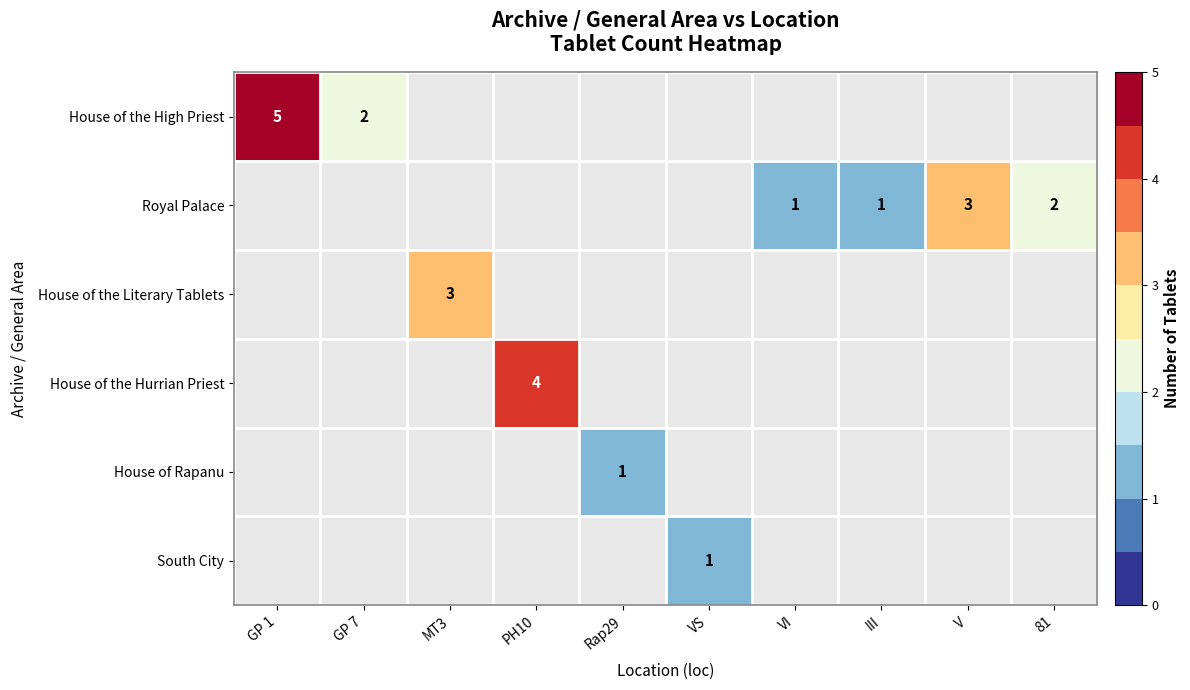

Between Rap29 and PH10, which is larger?

PH10